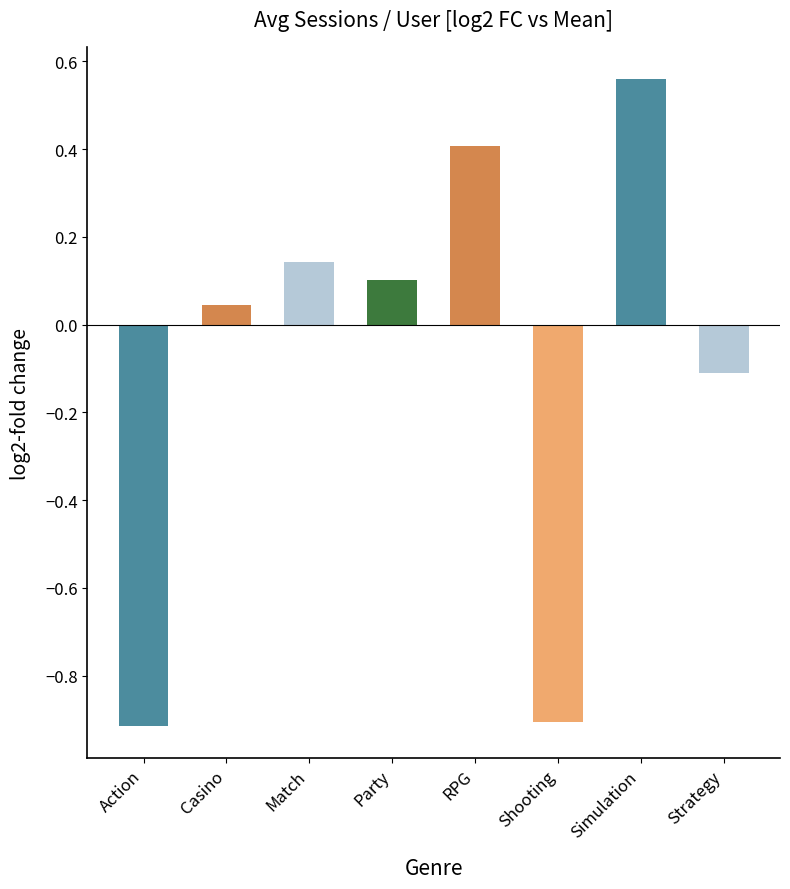

Is it true that the value at RPG is 0.1?

False